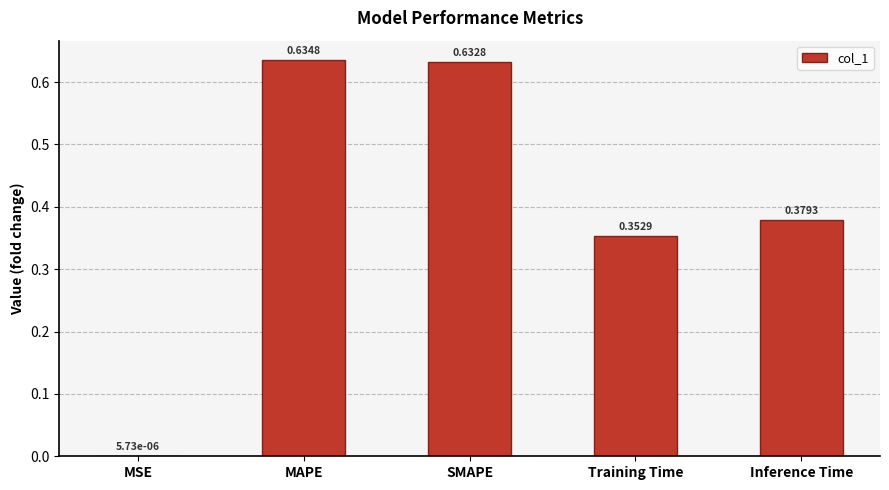

Which has a higher value, MAPE or Training Time?

MAPE